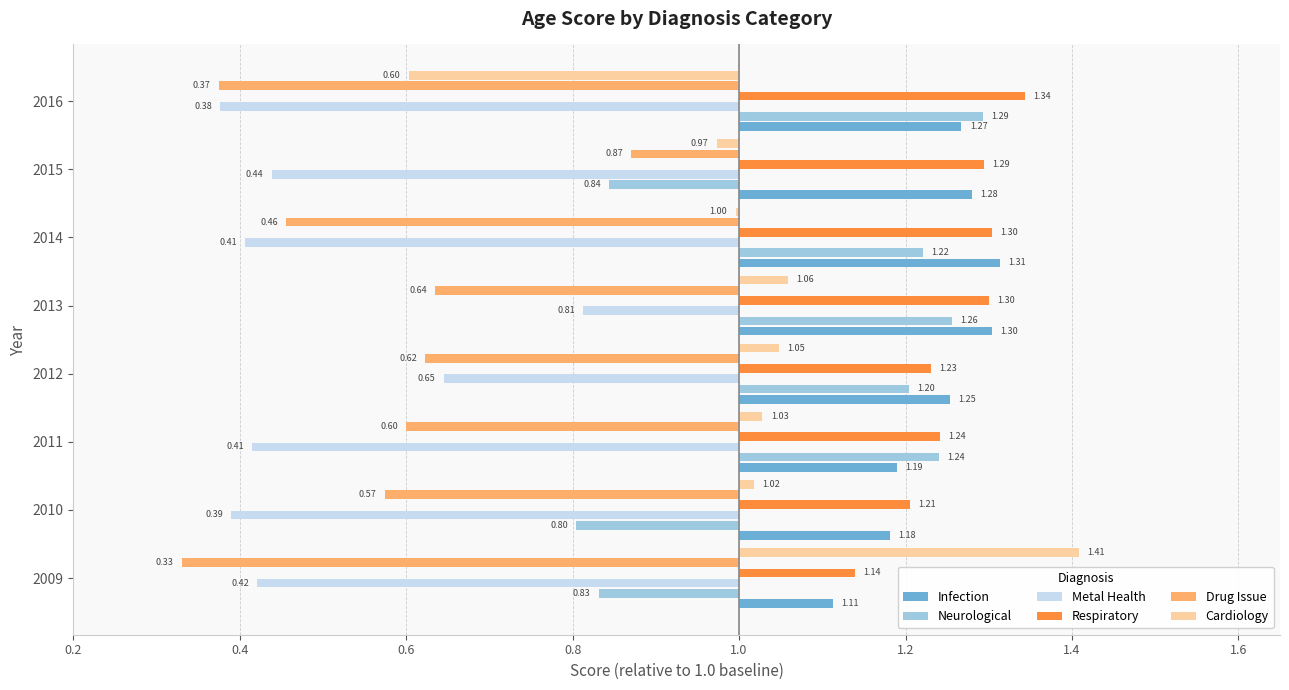

Count the number of categories in the chart.

8